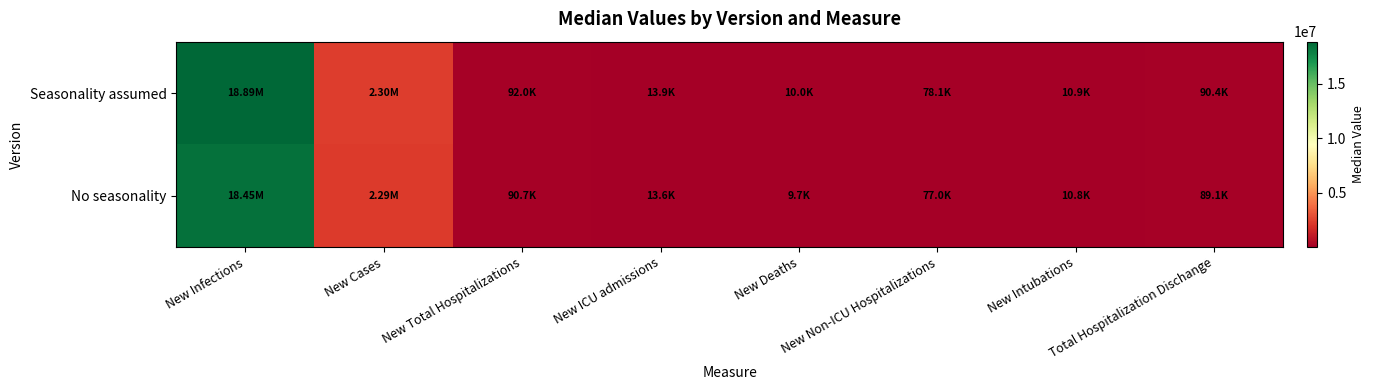

Reading left to right, what are all the values shown in this chart?

Seasonality assumed: New Infections=18886747	New Cases=2297277	New Total Hospitalizations=91959	New ICU admissions=13933	New Deaths=9960	New Non-ICU Hospitalizations=78086	New Intubations=10913	Total Hospitalization Dischange=90447
No seasonality: New Infections=18448112	New Cases=2286484	New Total Hospitalizations=90691	New ICU admissions=13639	New Deaths=9699	New Non-ICU Hospitalizations=77001	New Intubations=10756	Total Hospitalization Dischange=89090